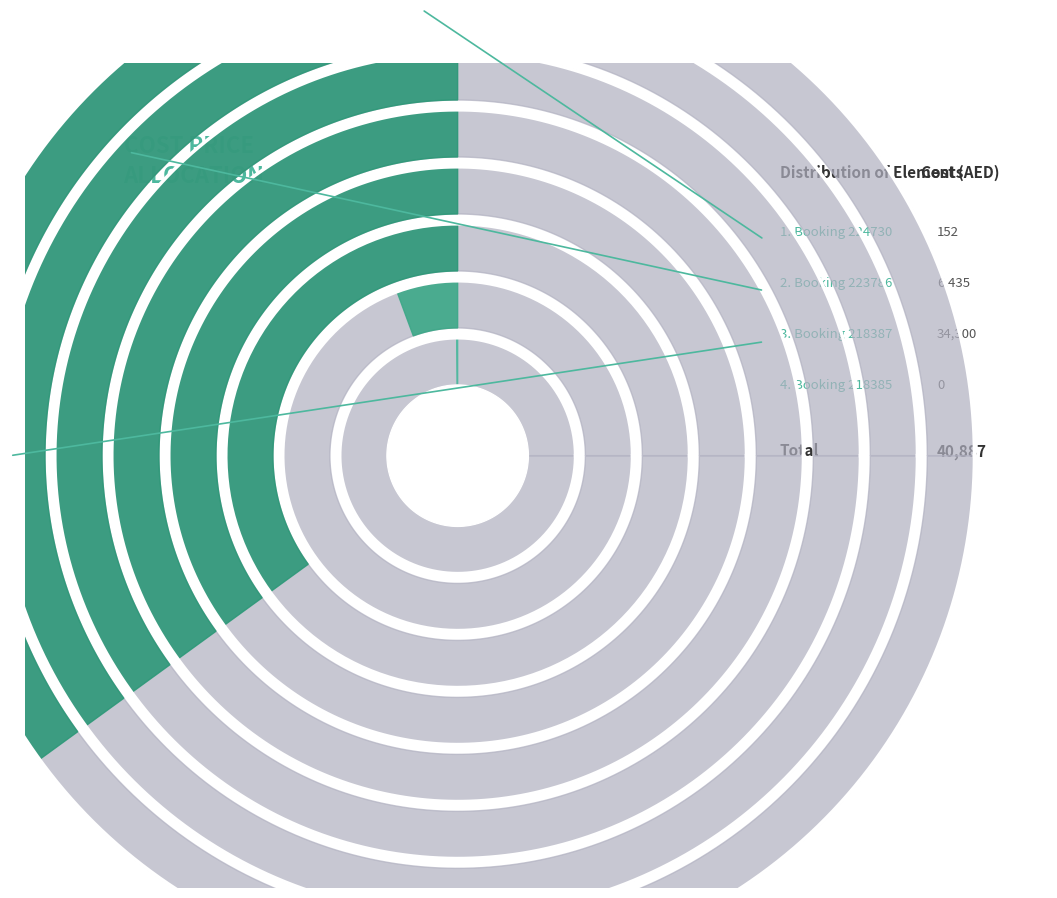

Between 218387 and 218385, which is larger?

218387